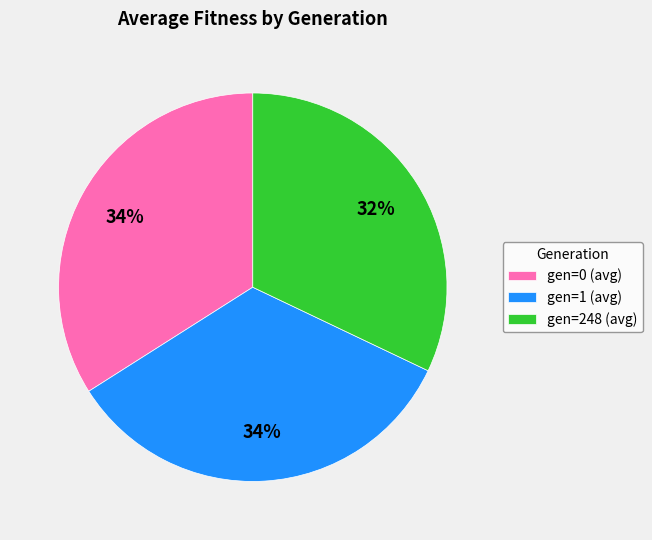

Is it true that gen=248 (avg) is 32% of the pie?

True